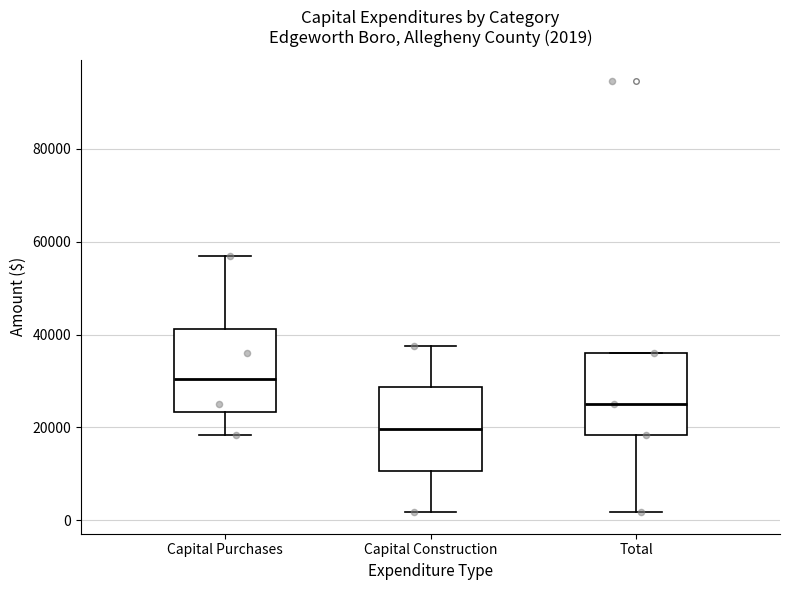

Which box's median line is the highest?

Capital Purchases